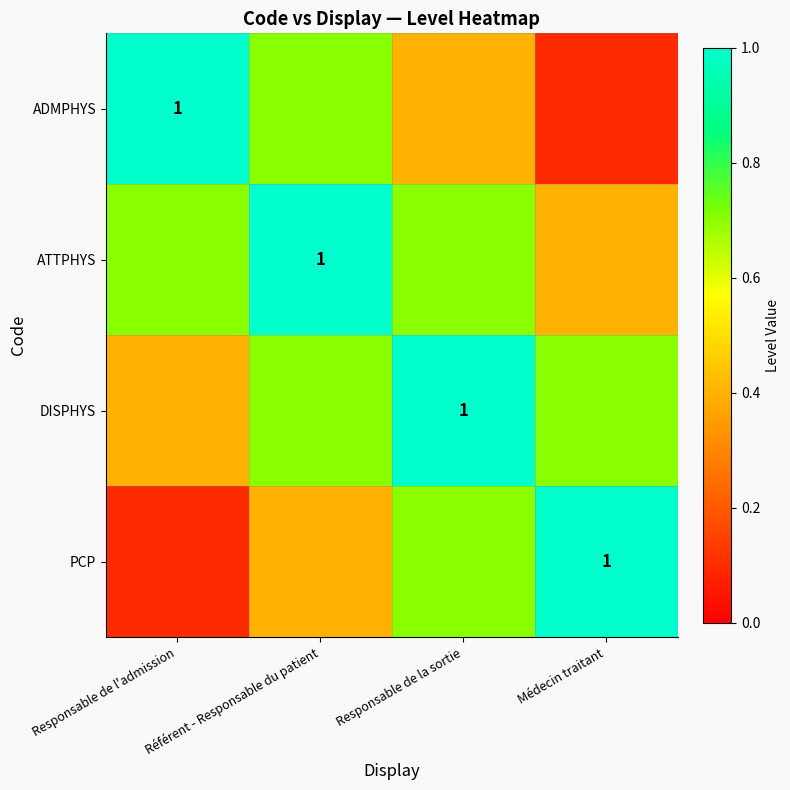

What is the minimum value shown in the chart?

0.1